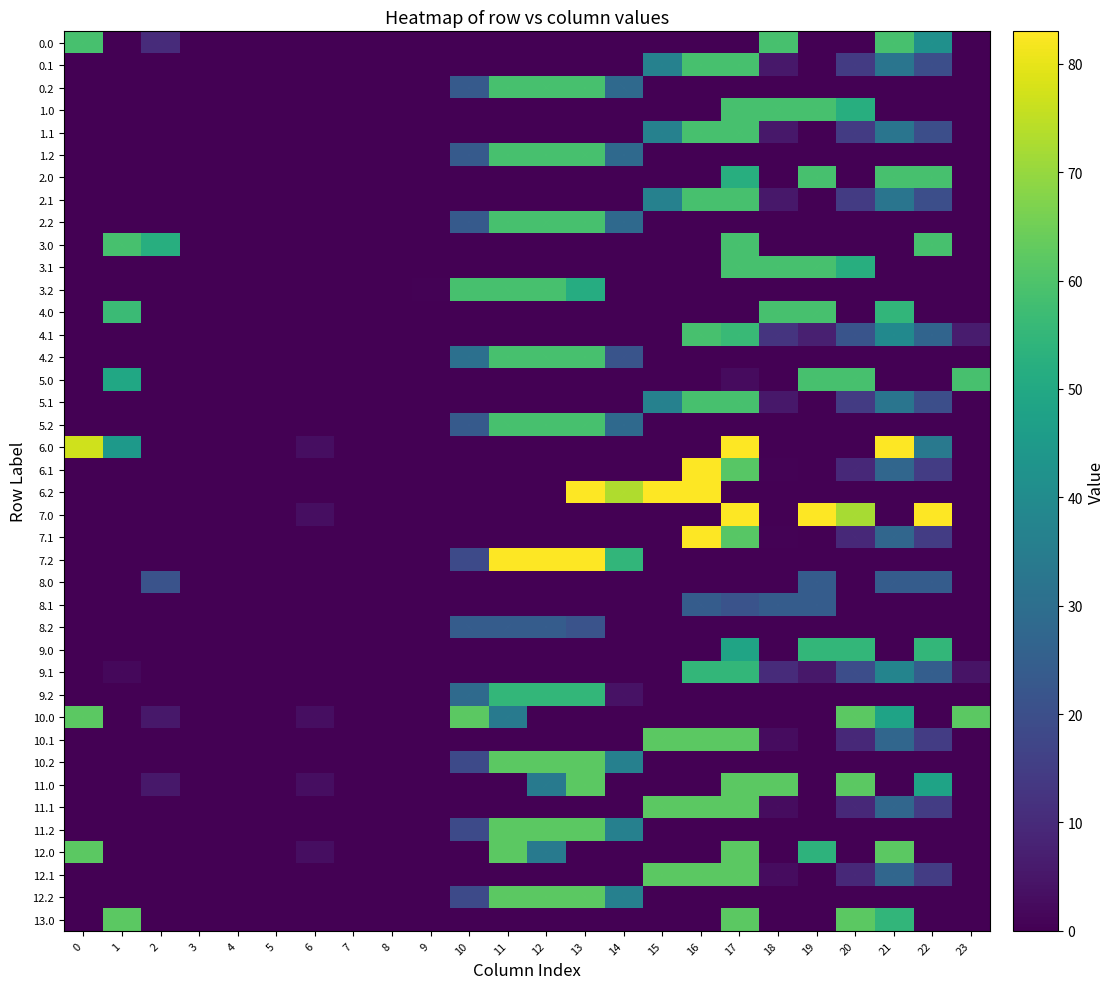

Where is 2.2 nearest to the value 29?

14